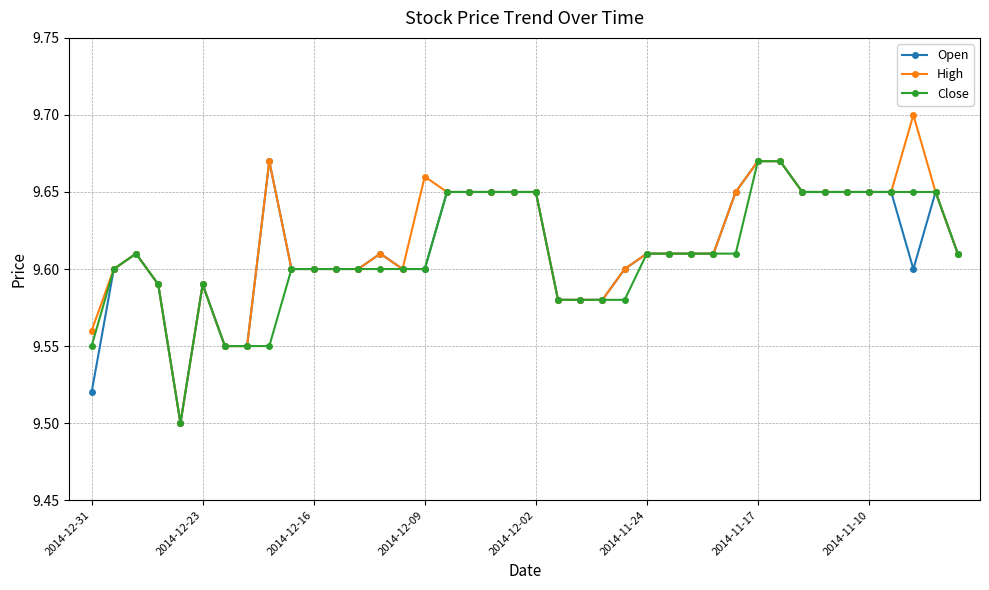

Which series has the widest spread of values?

High